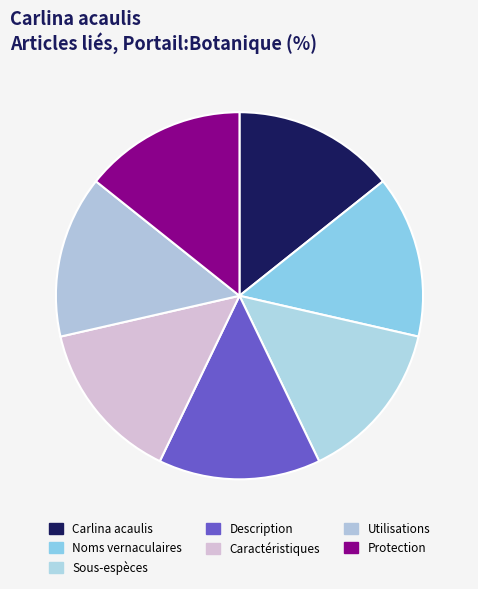

How many segments does this pie chart have?

7